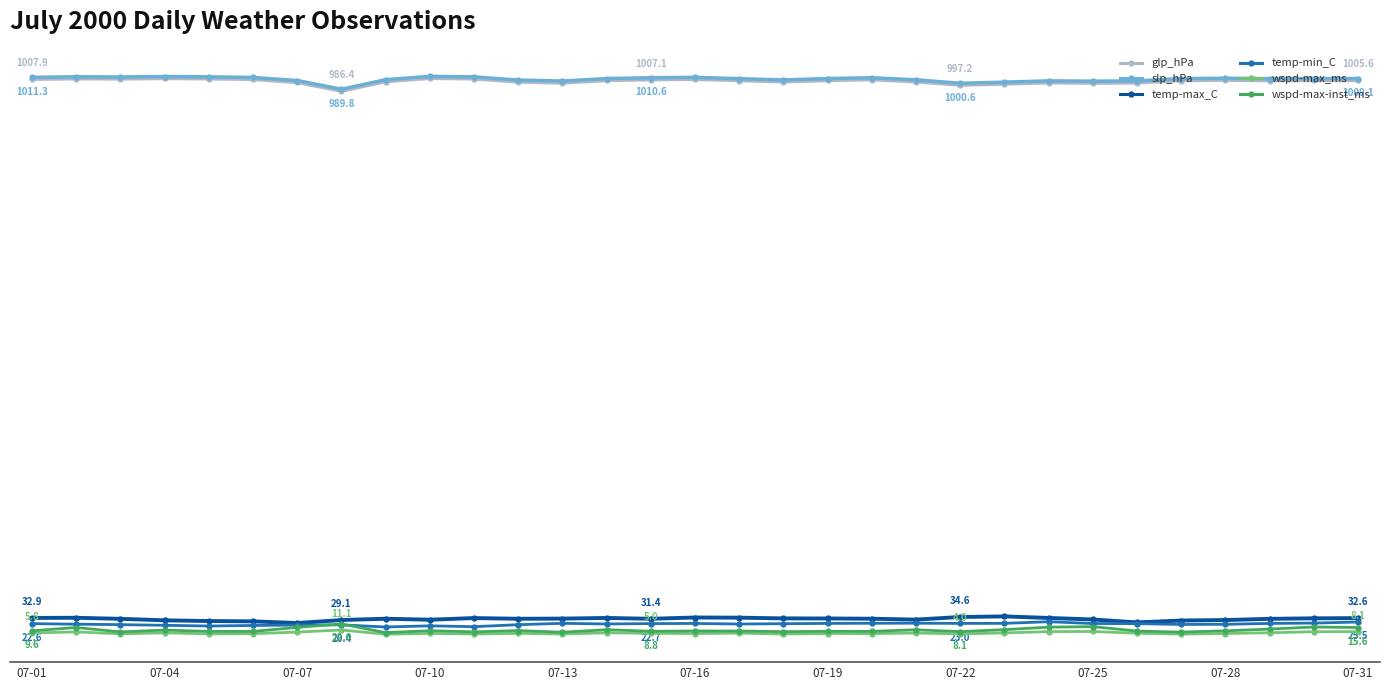

Is this an area chart (filled region under the line)?

No